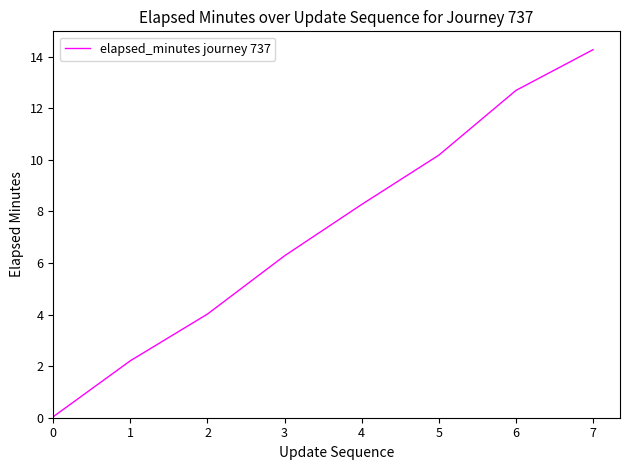

How many distinct data groups are displayed?

1